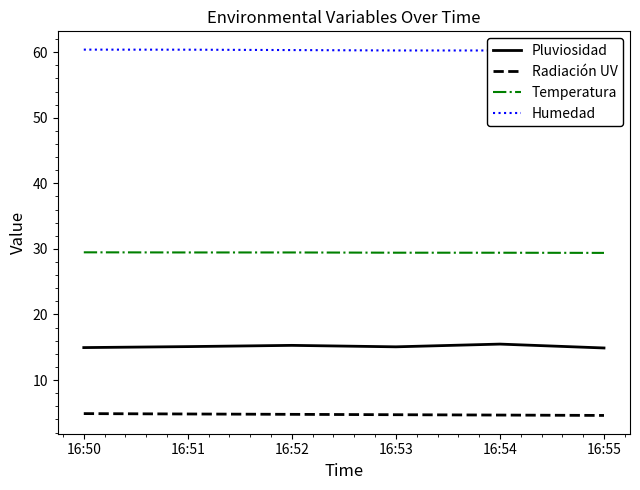

What are all the series names shown in the legend?

Pluviosidad, Radiación UV, Temperatura, Humedad